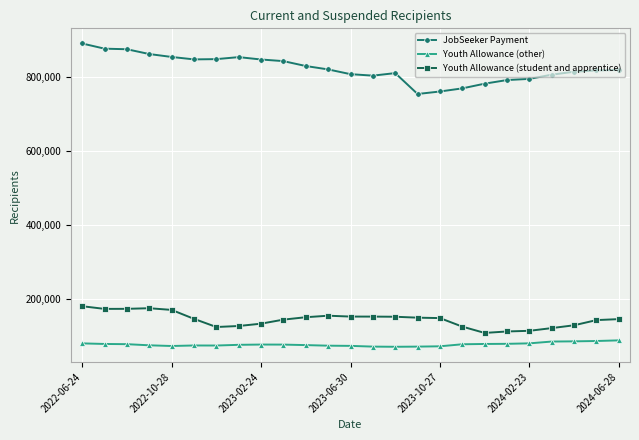

Which series has the widest spread of values?

JobSeeker Payment